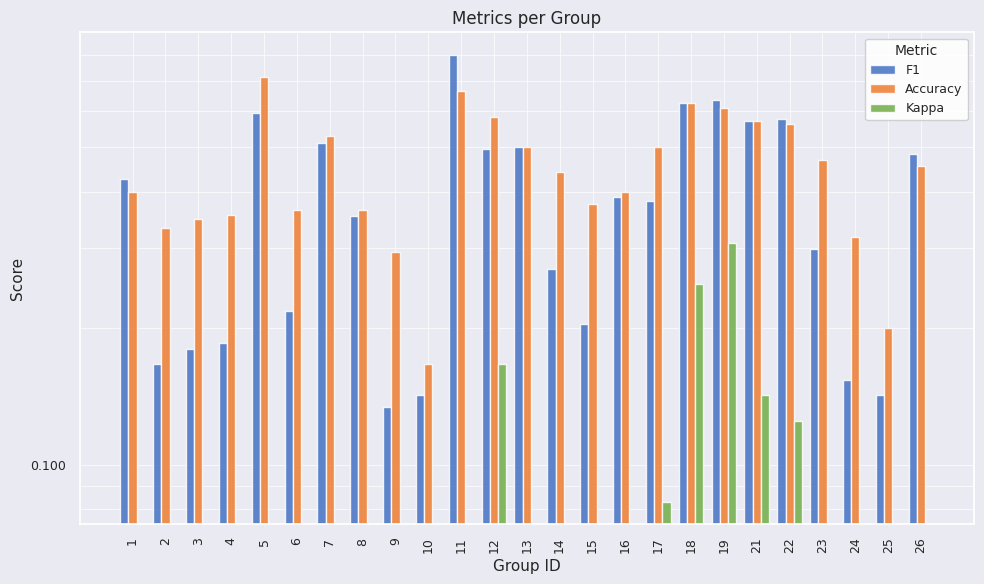

What is the difference between the second highest and minimum values in the Kappa series?

0.9